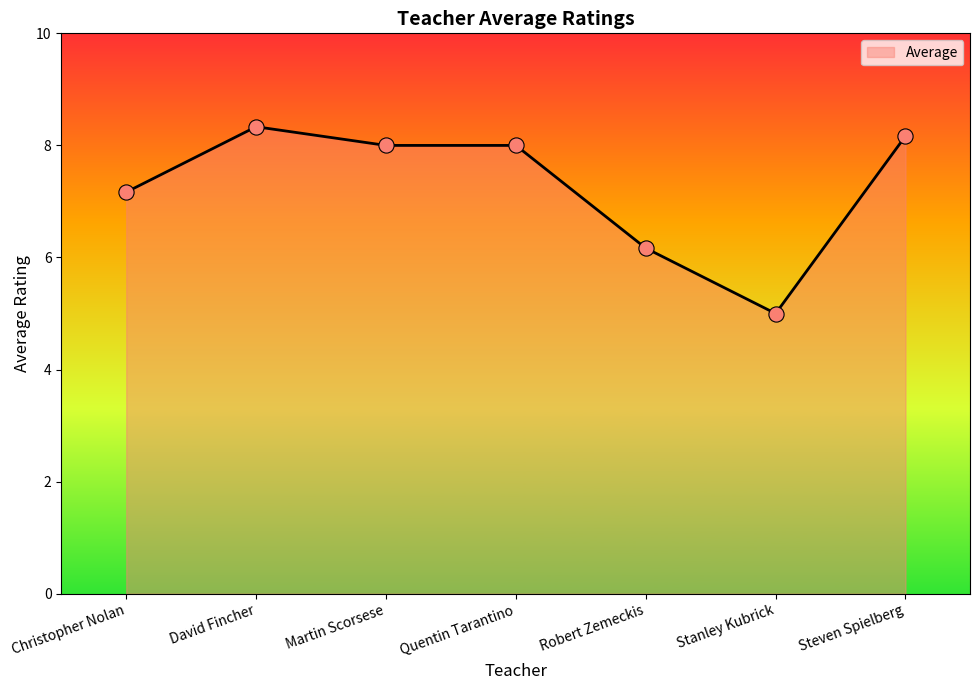

Which has a higher value, Quentin Tarantino or Stanley Kubrick?

Quentin Tarantino